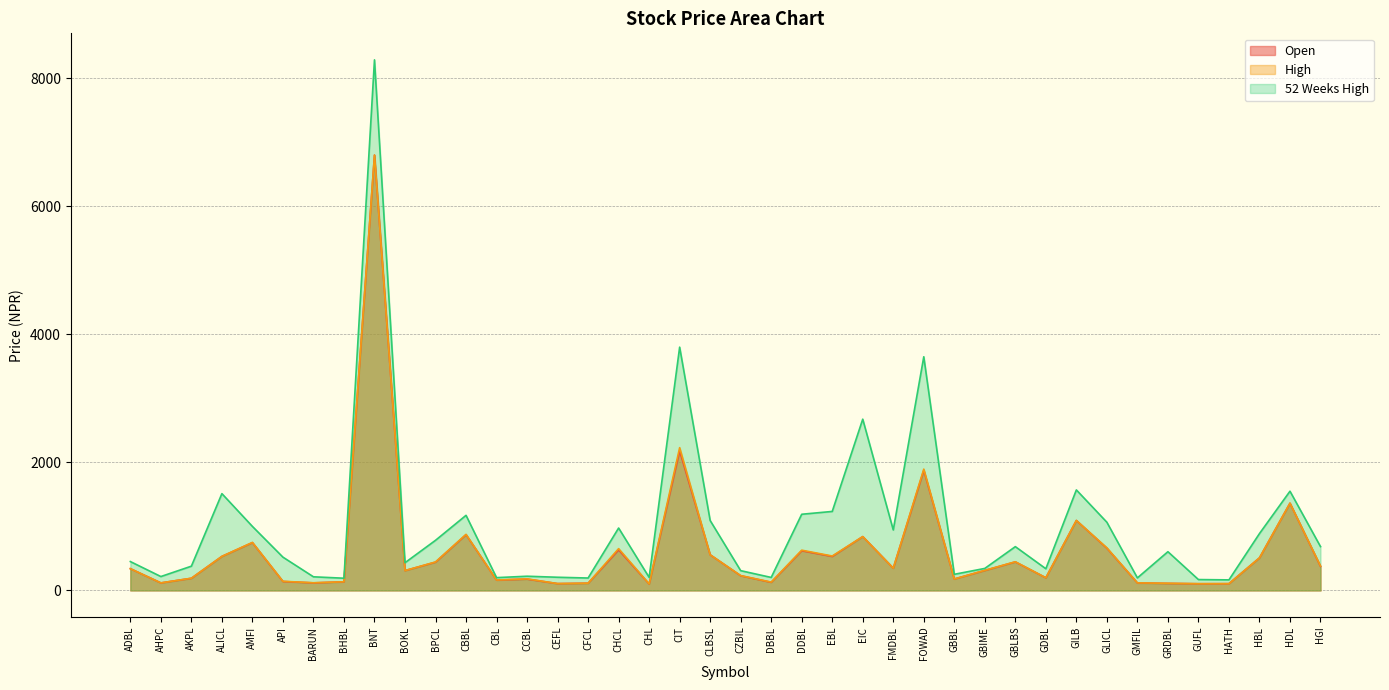

How many lines are shown in the chart?

3